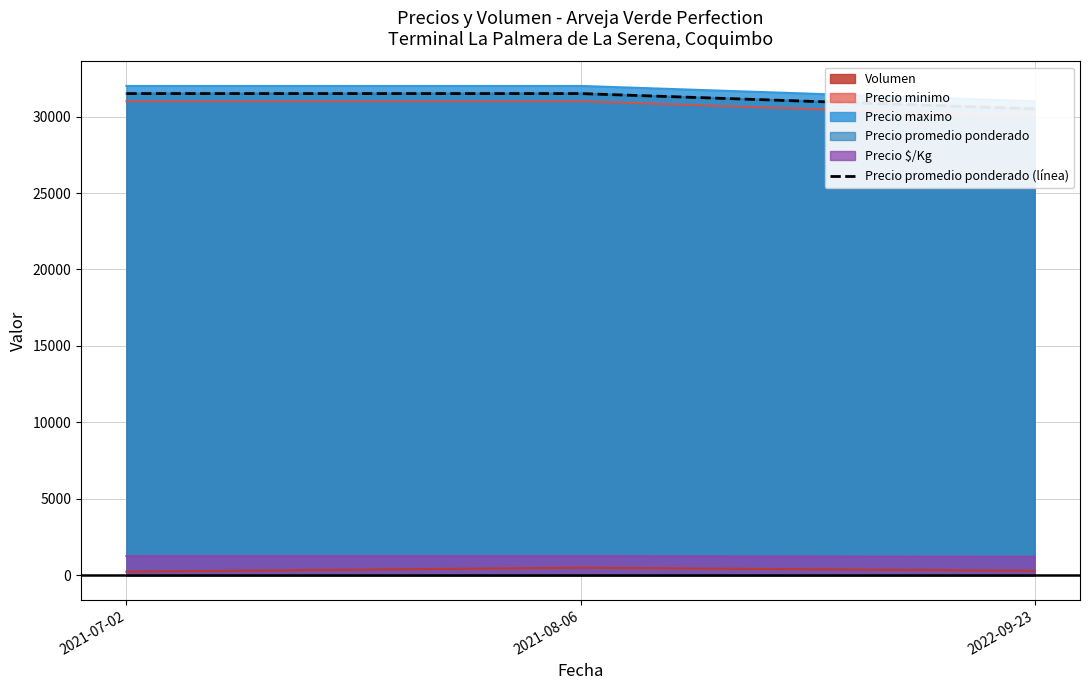

List the labels in order of value, smallest first.

2022-09-23, 2021-07-02, 2021-08-06